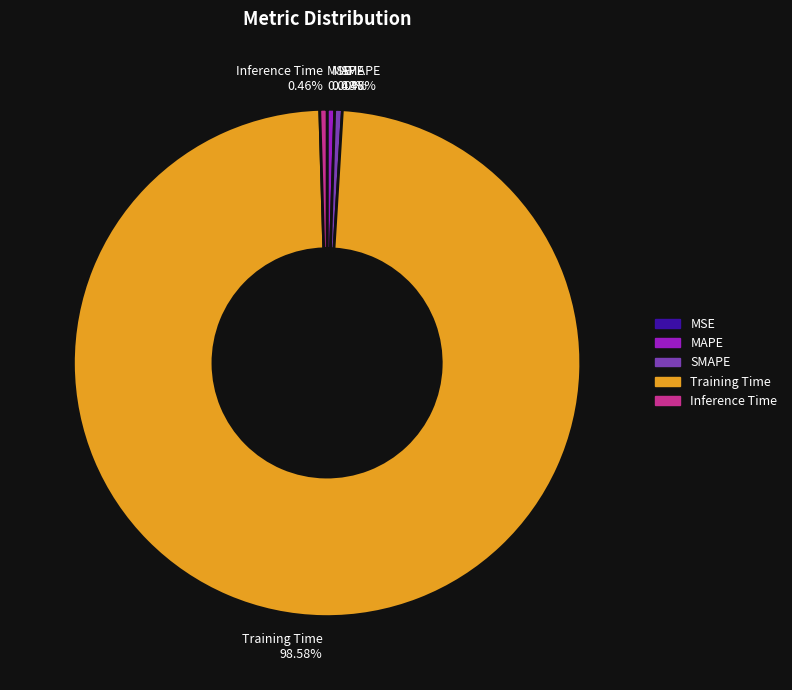

Which slice is the largest?

Training Time